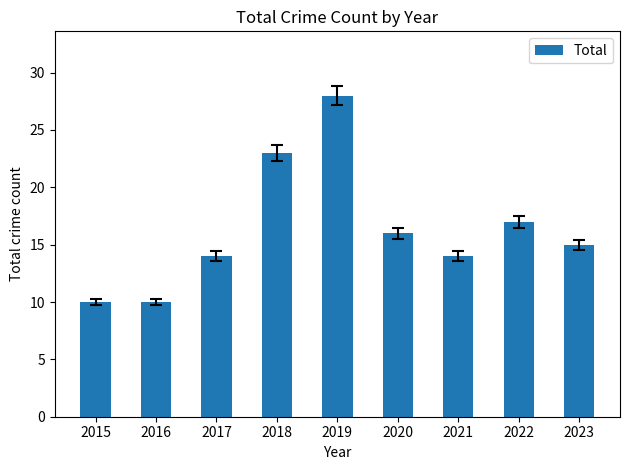

What is the sum of the values at 2015 and 2023?

25